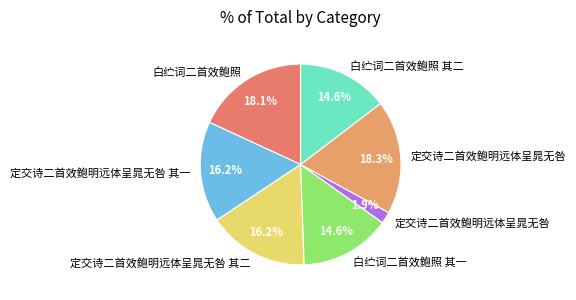

How many slices are in this pie chart?

7